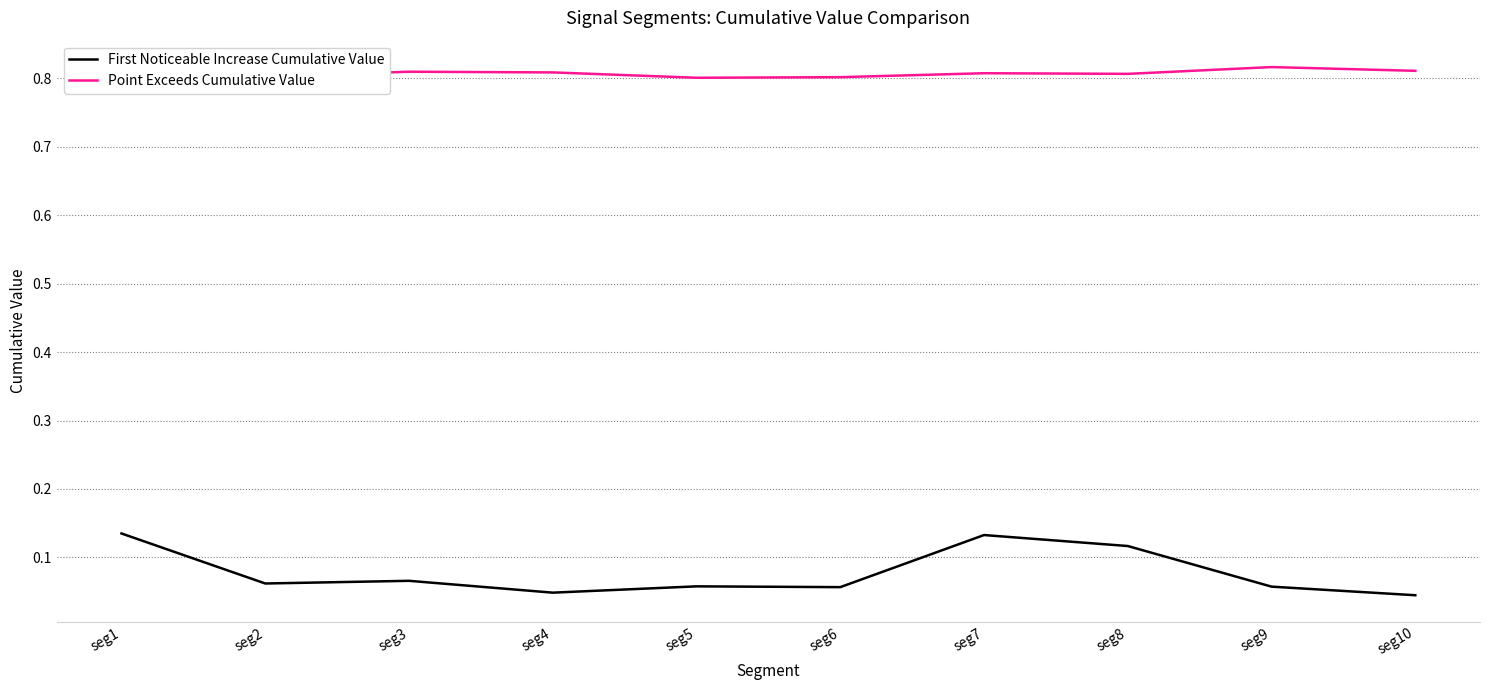

How many lines are shown in the chart?

2